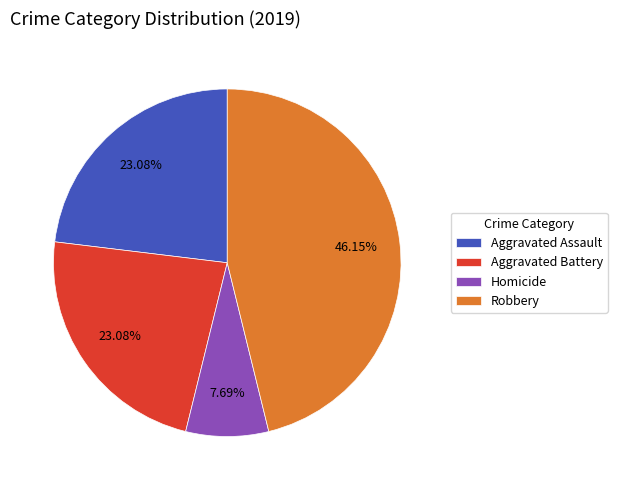

True or false: Aggravated Battery accounts for 23% of the total.

True